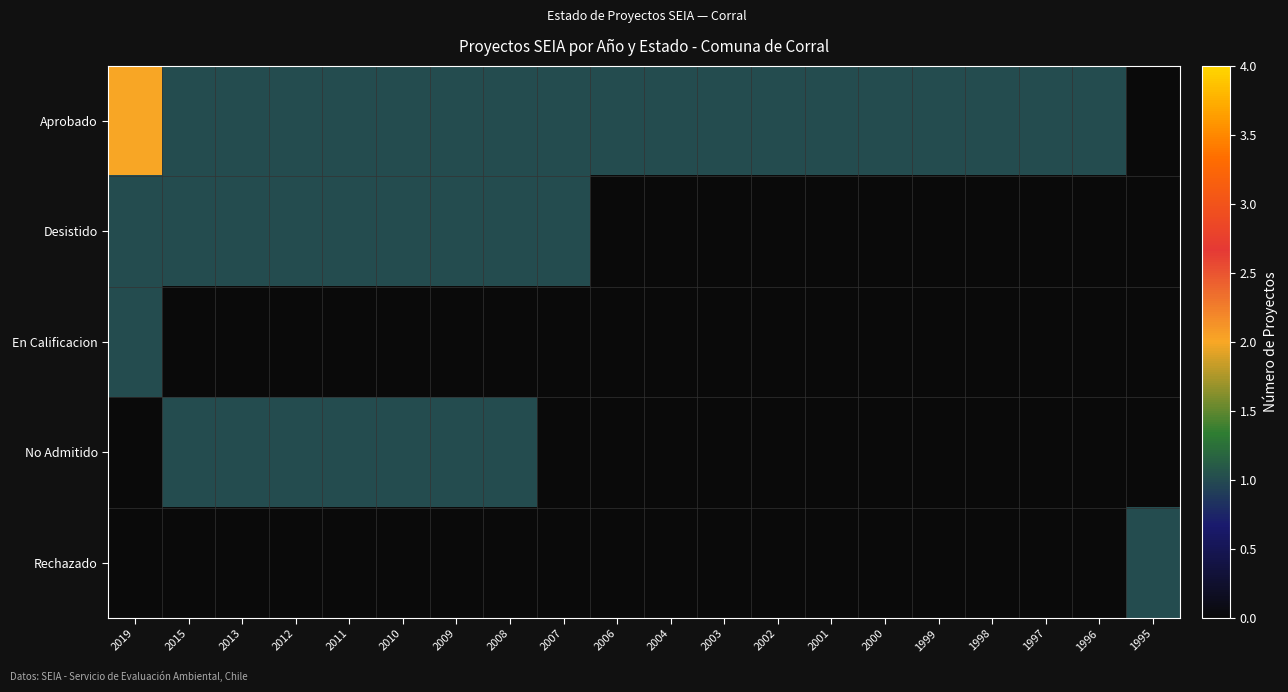

Reading right to left, list all the values displayed in this chart.

Aprobado: 1995=0	1996=1	1997=1	1998=1	1999=1	2000=1	2001=1	2002=1	2003=1	2004=1	2006=1	2007=1	2008=1	2009=1	2010=1	2011=1	2012=1	2013=1	2015=1	2019=2
Desistido: 1995=0	1996=0	1997=0	1998=0	1999=0	2000=0	2001=0	2002=0	2003=0	2004=0	2006=0	2007=1	2008=1	2009=1	2010=1	2011=1	2012=1	2013=1	2015=1	2019=1
En Calificacion: 1995=0	1996=0	1997=0	1998=0	1999=0	2000=0	2001=0	2002=0	2003=0	2004=0	2006=0	2007=0	2008=0	2009=0	2010=0	2011=0	2012=0	2013=0	2015=0	2019=1
No Admitido: 1995=0	1996=0	1997=0	1998=0	1999=0	2000=0	2001=0	2002=0	2003=0	2004=0	2006=0	2007=0	2008=1	2009=1	2010=1	2011=1	2012=1	2013=1	2015=1	2019=0
Rechazado: 1995=1	1996=0	1997=0	1998=0	1999=0	2000=0	2001=0	2002=0	2003=0	2004=0	2006=0	2007=0	2008=0	2009=0	2010=0	2011=0	2012=0	2013=0	2015=0	2019=0